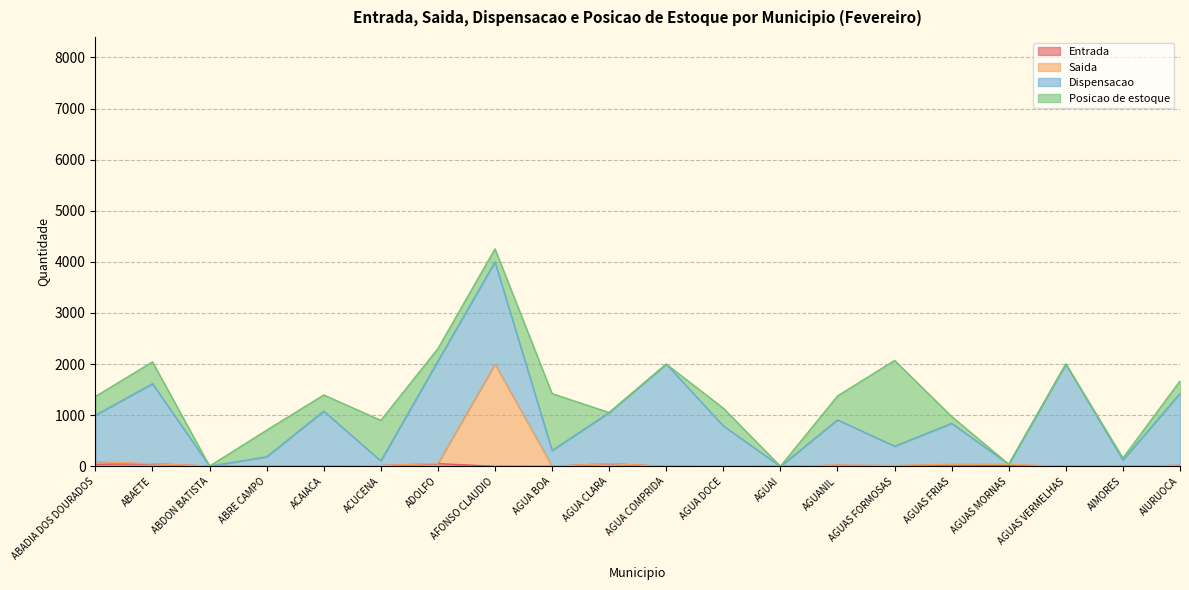

True or false: Entrada and Saida intersect in this chart.

False